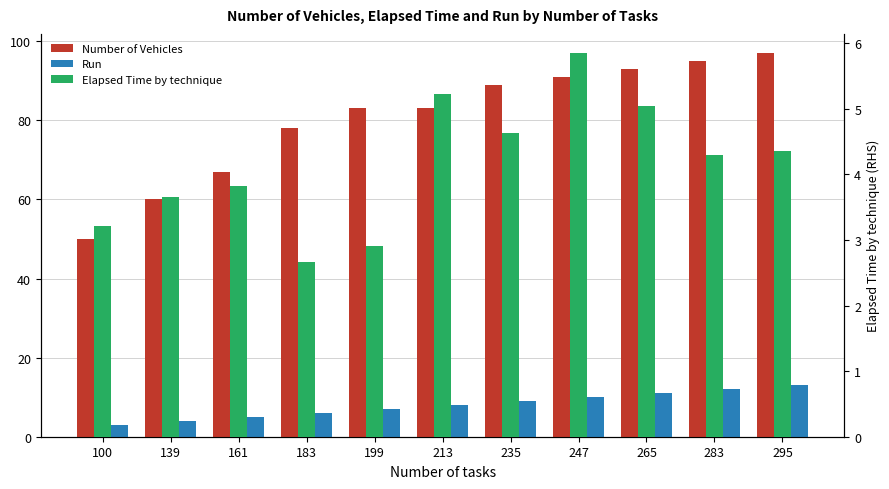

Count the number of categories in the chart.

11